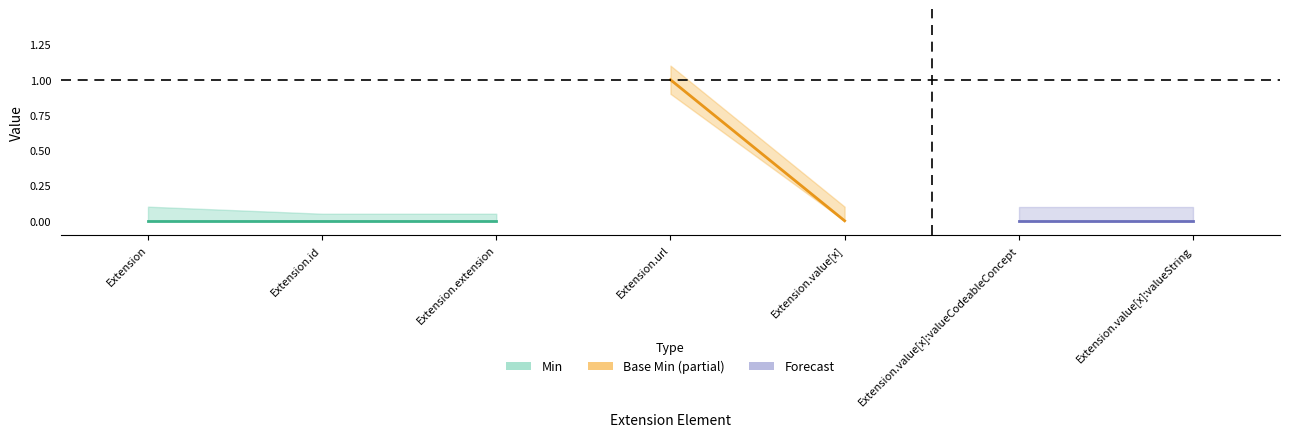

What is the maximum value shown in the chart?

1